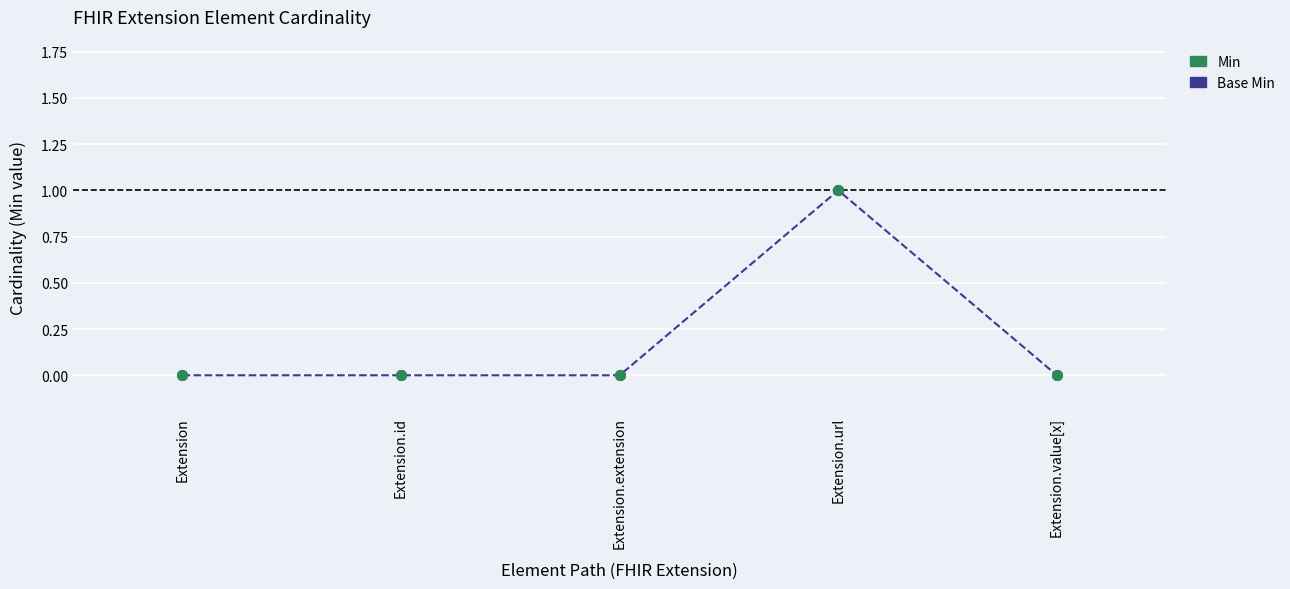

At which label does Base Min reach its peak?

Extension.url